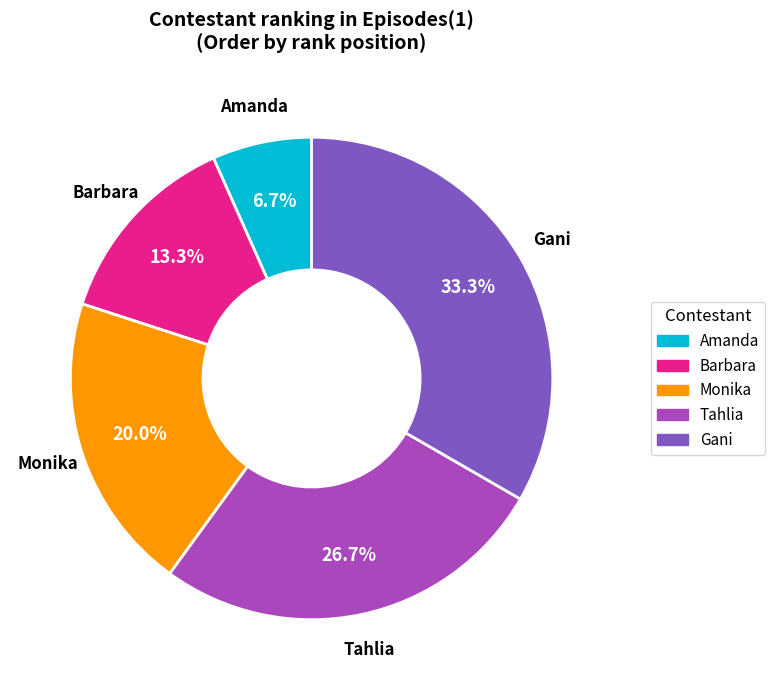

Combined, do Monika and Amanda account for over 50%?

No